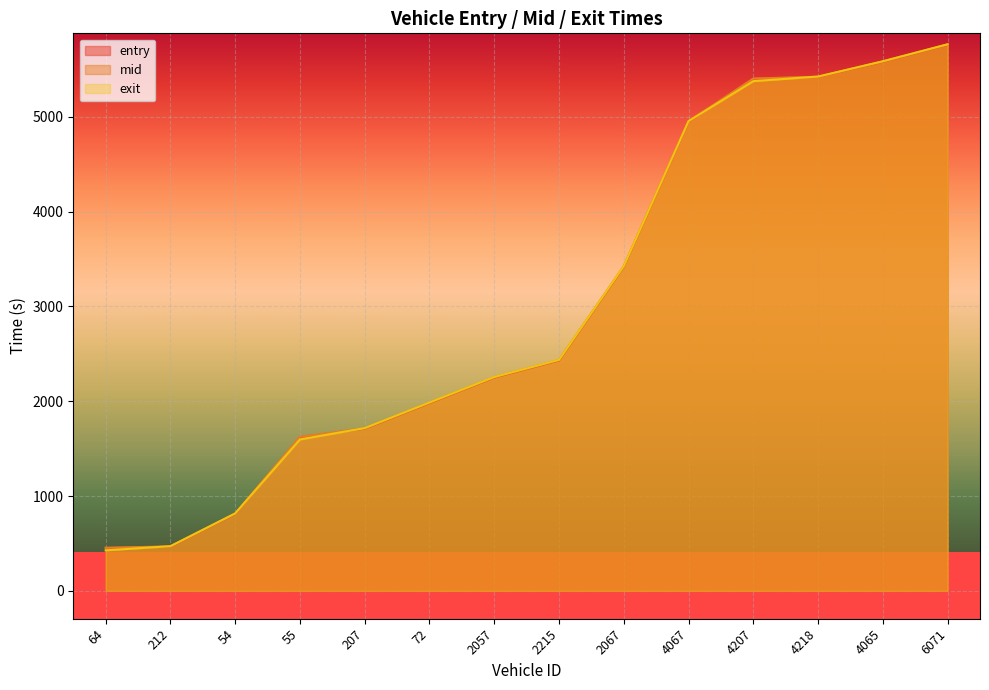

What is the difference between the maximum and minimum values in the mid series?

5309.4